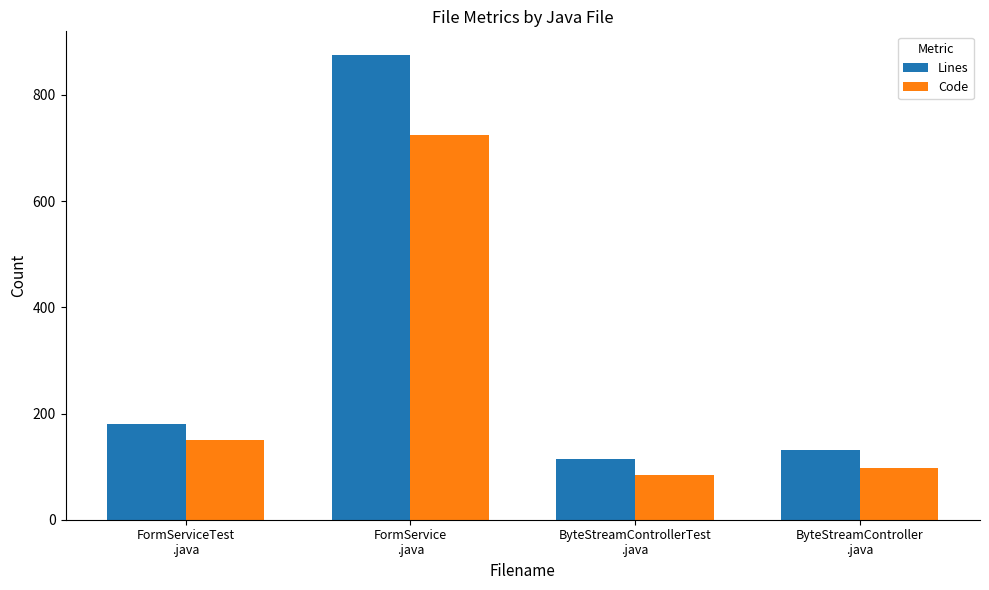

Which series changed the most between FormServiceTest
.java and FormService
.java?

Lines